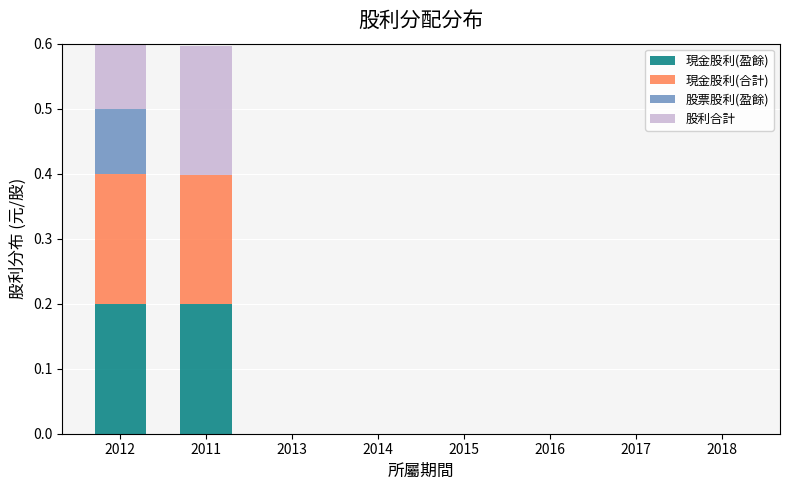

What is the greatest value displayed?

0.3